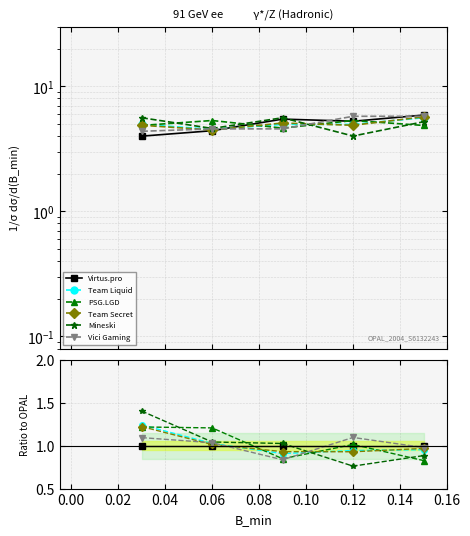

Which series ends up on top after the final intersection of Mineski and Team Liquid?

Team Liquid